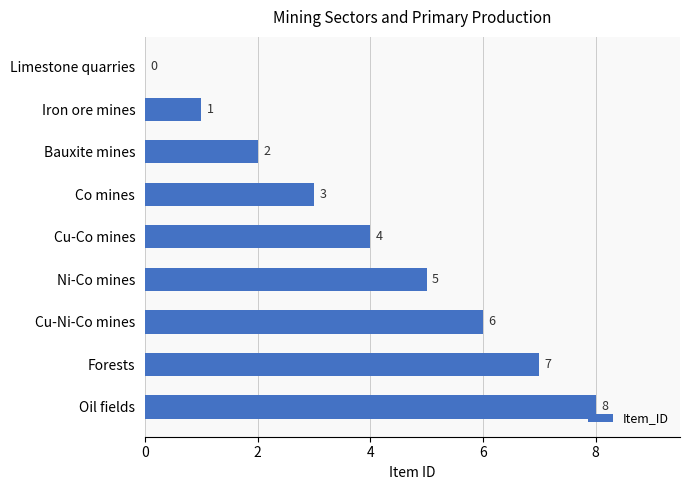

What is the sum of the values at Cu-Ni-Co mines and Cu-Co mines?

10